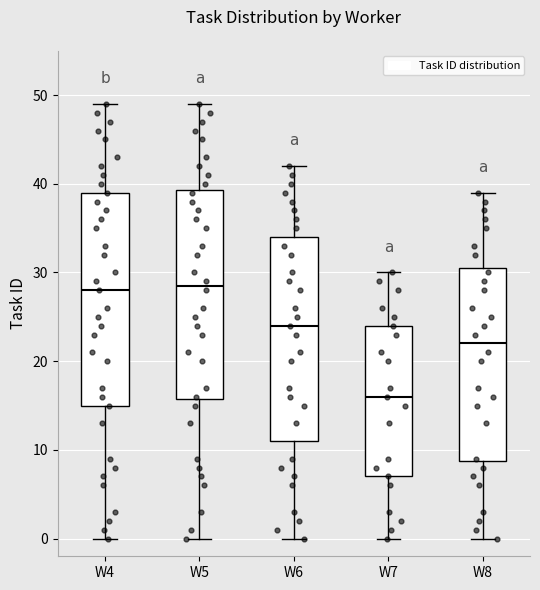

Where does the lower whisker of the box for W6 end on the y-axis? The values are not printed on the chart, so give them approximately, as read against the axis.

0